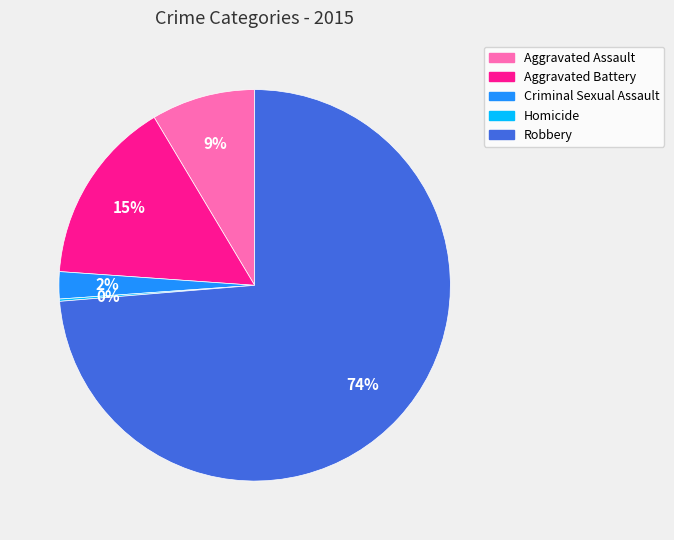

Is Robbery the majority of the pie?

Yes